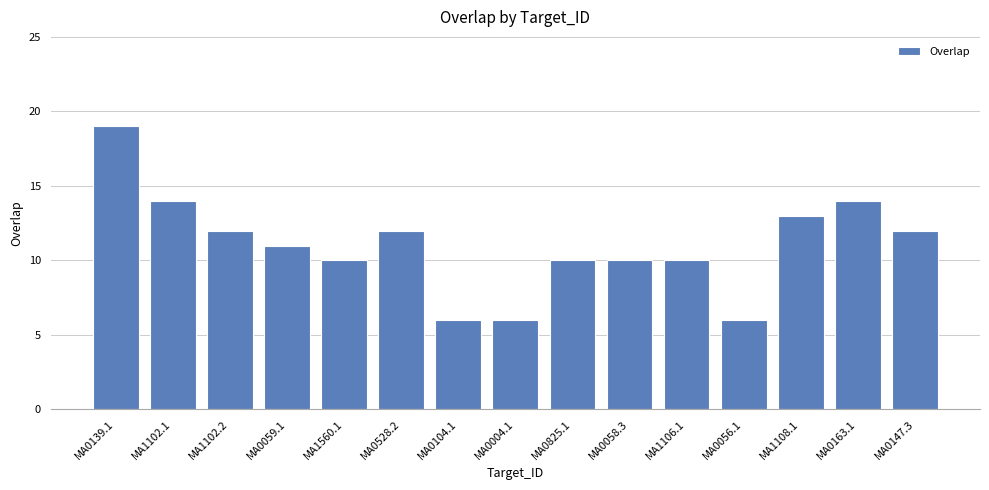

Reading right to left, transcribe all the data shown in this chart.

12	14	13	6	10	10	10	6	6	12	10	11	12	14	19